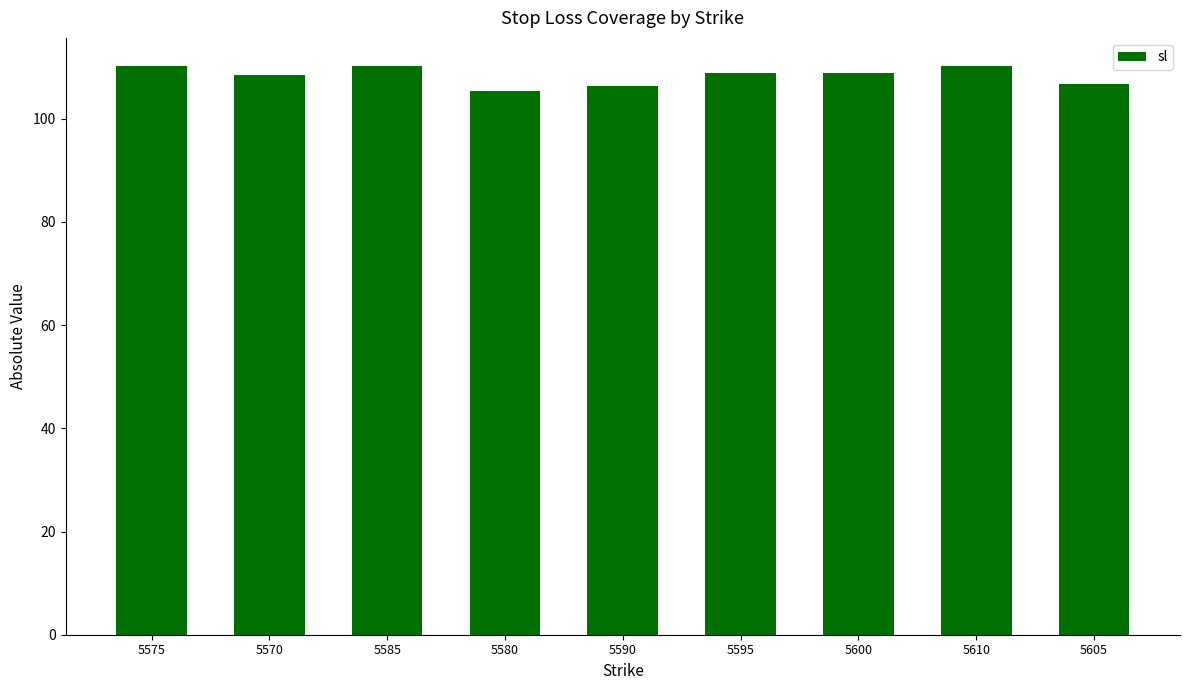

What is the difference between the maximum and minimum values?

4.9